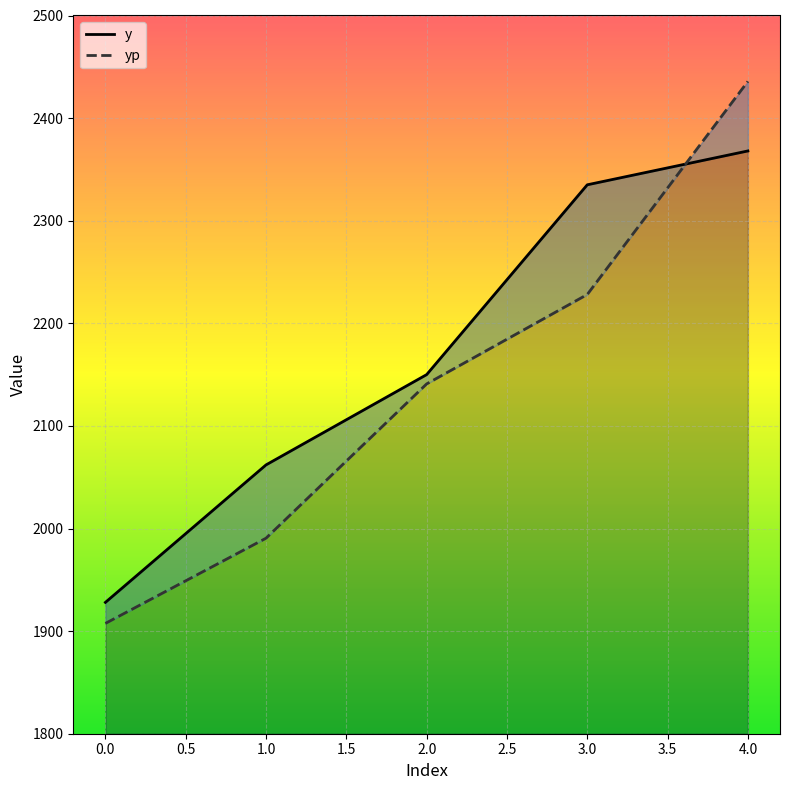

Which series has the largest total across all categories?

y